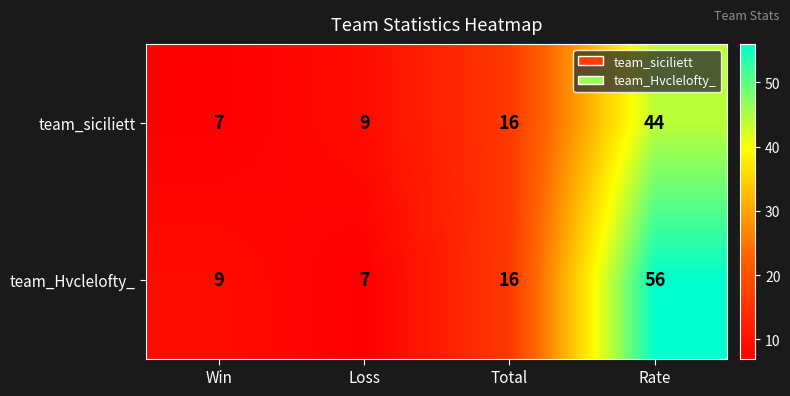

True or false: team_siciliett has a value of 10 at Win.

False